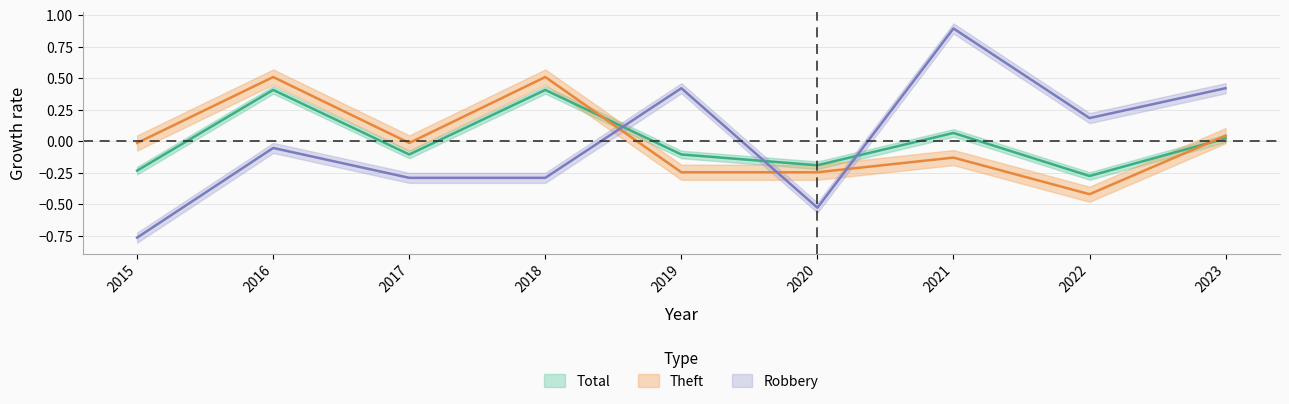

How many data points does each series have?

9